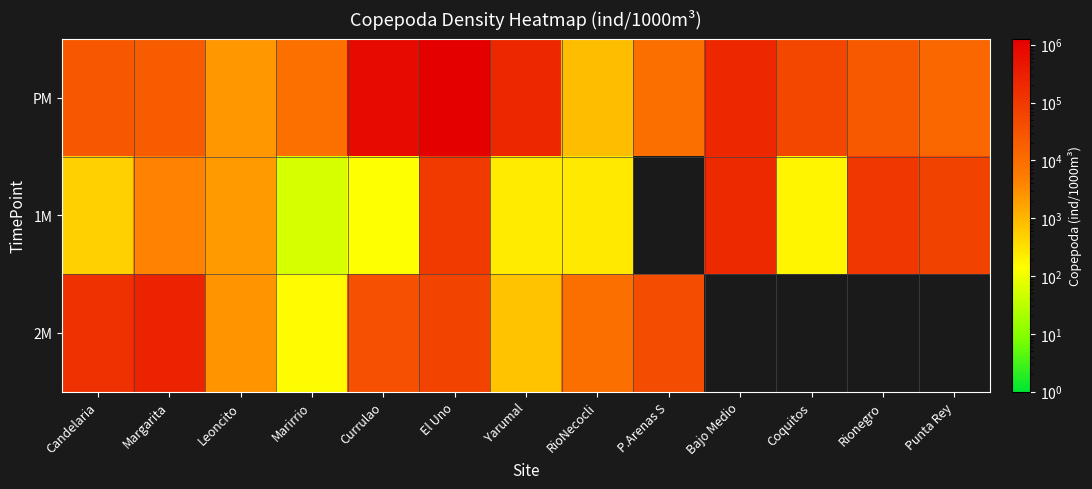

What is the greatest value displayed?

1261674.0